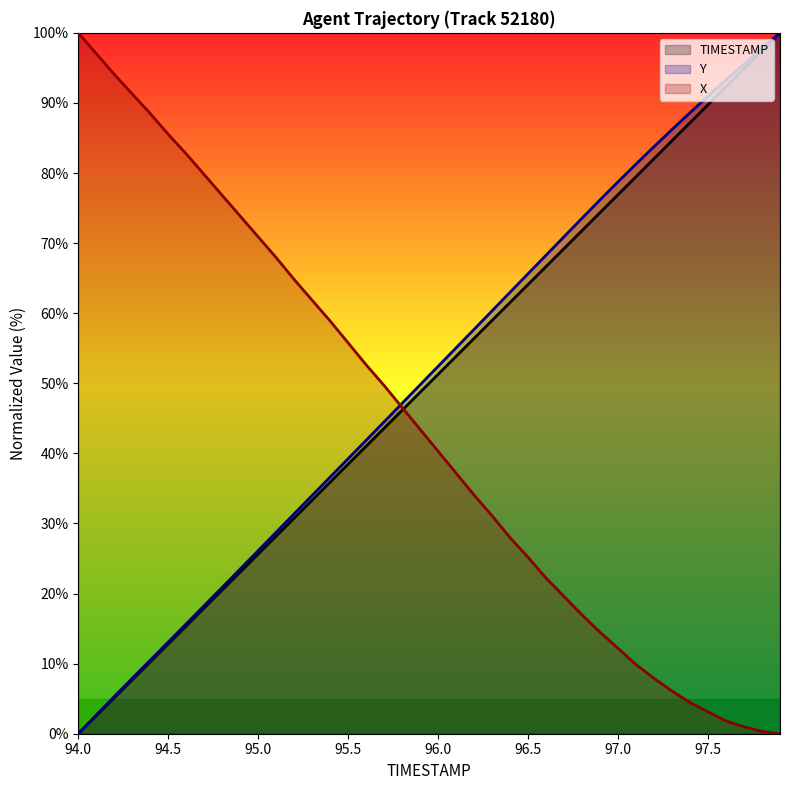

True or false: Y has more than 2 points higher than both neighbors.

False